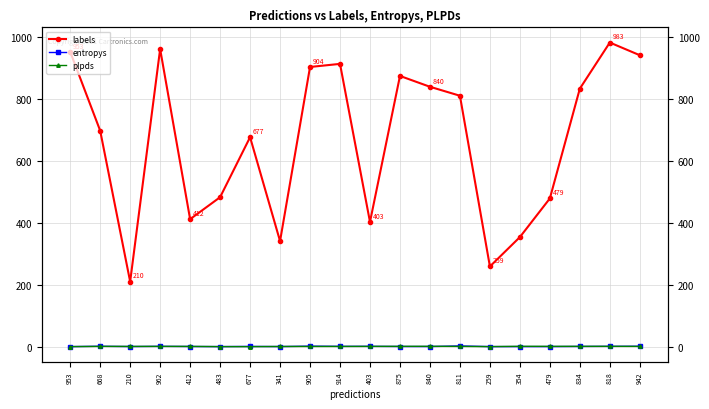

What is the difference between the maximum and minimum values in the entropys series?

2.1